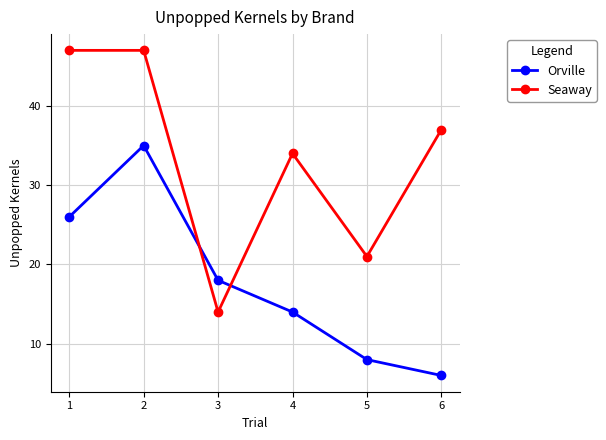

Which series has the widest spread of values?

Seaway